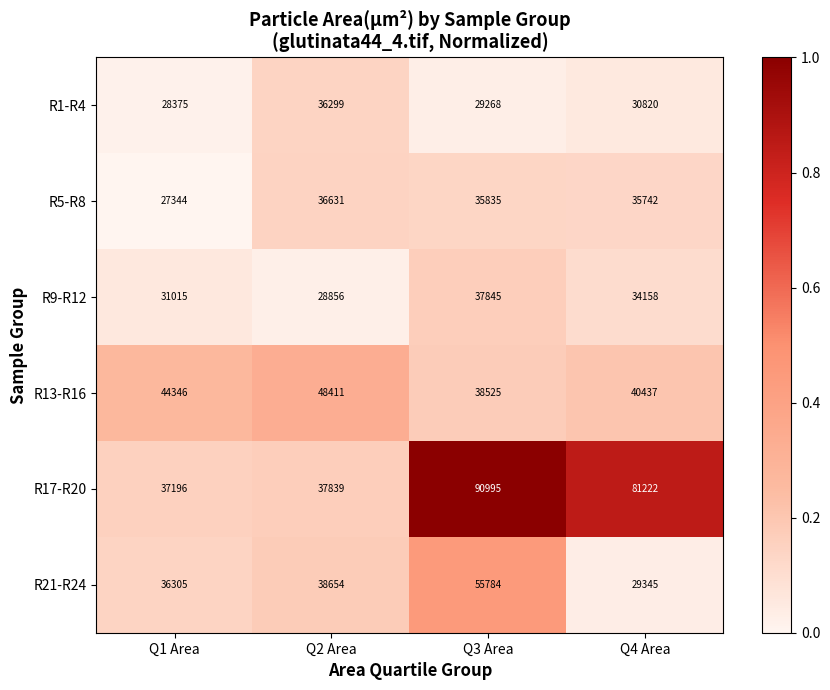

How many R9-R12 values are between 31015 and 37845?

3